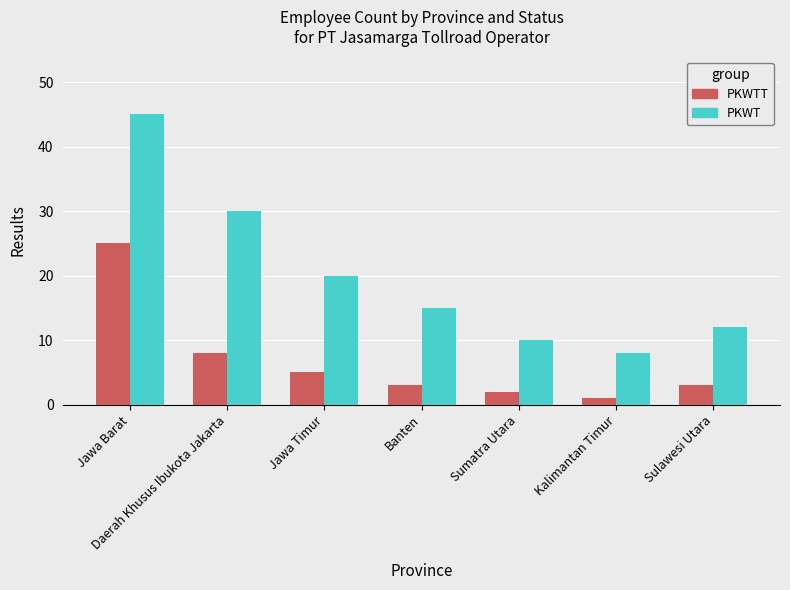

Reading right to left, extract all data points from this chart.

PKWTT: Sulawesi Utara=3	Kalimantan Timur=1	Sumatra Utara=2	Banten=3	Jawa Timur=5	Daerah Khusus Ibukota Jakarta=8	Jawa Barat=25
PKWT: Sulawesi Utara=12	Kalimantan Timur=8	Sumatra Utara=10	Banten=15	Jawa Timur=20	Daerah Khusus Ibukota Jakarta=30	Jawa Barat=45